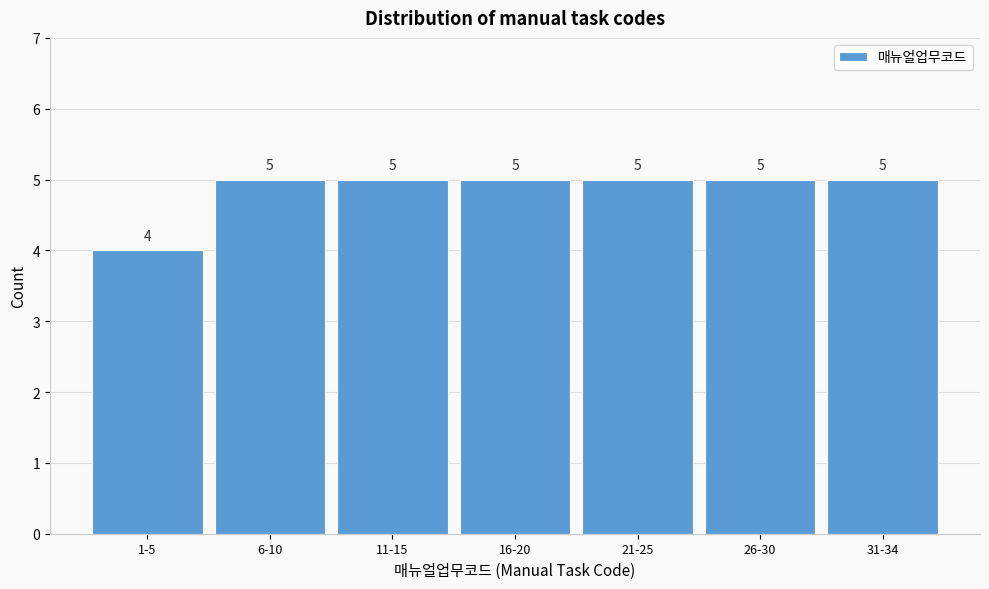

Reading left to right, extract all data points from this chart.

1-5=4	6-10=5	11-15=5	16-20=5	21-25=5	26-30=5	31-34=5